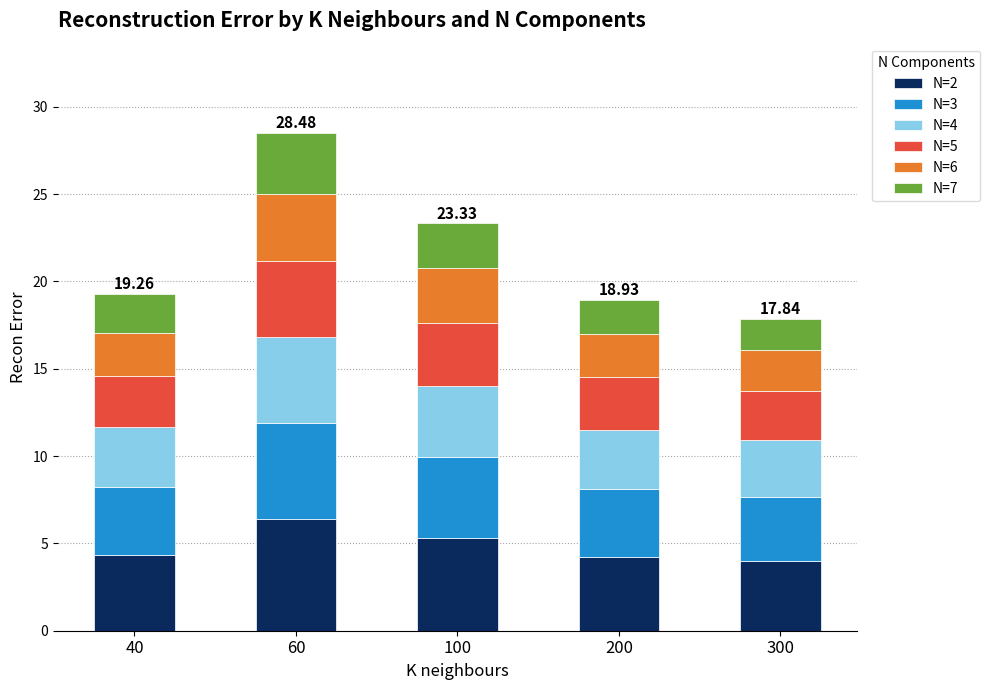

What is the total value across all series at 200?

18.9